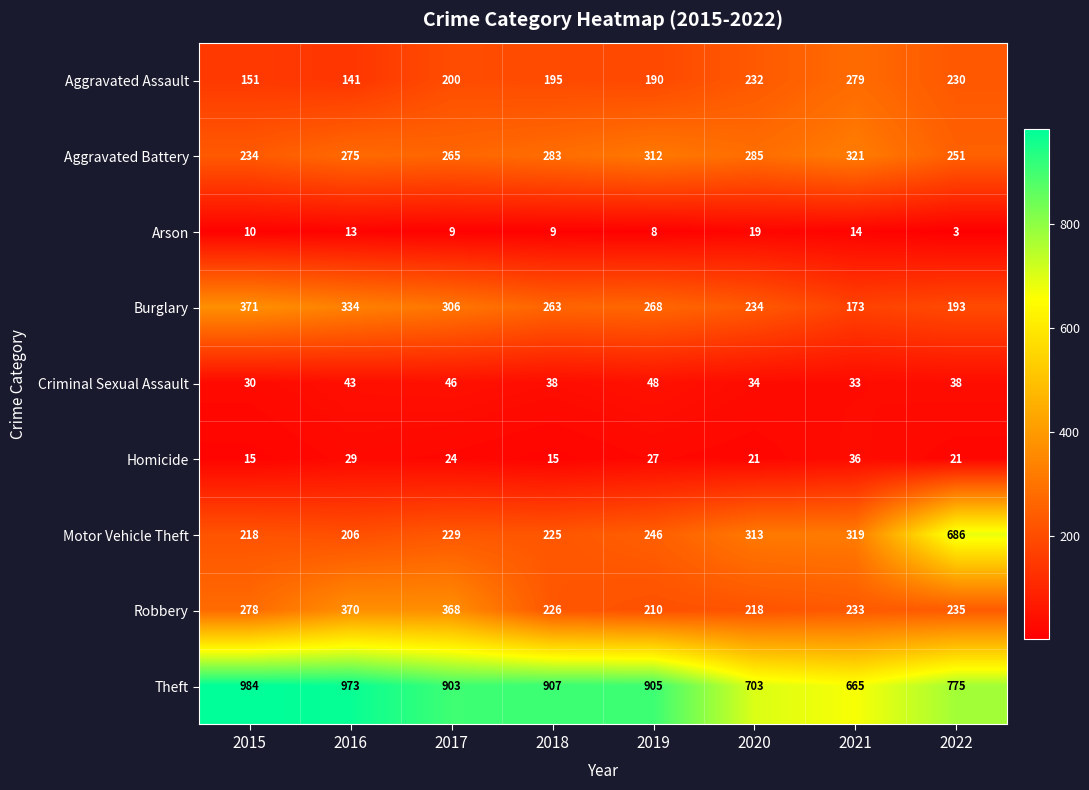

Where is Motor Vehicle Theft nearest to the value 446?

2021